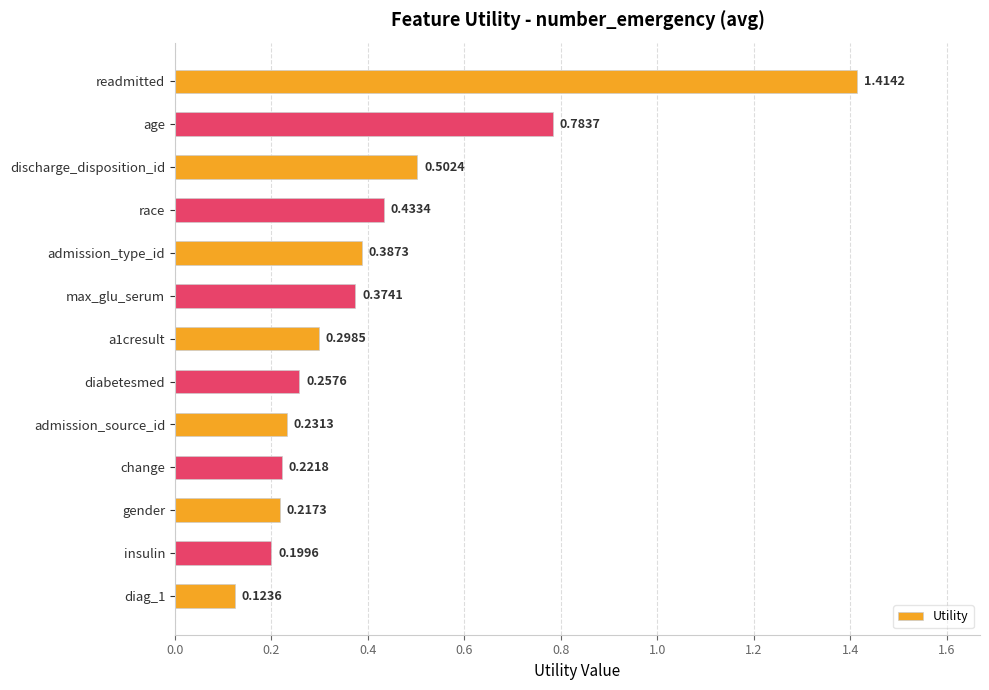

What is the label of the 1st bar from the top?

readmitted